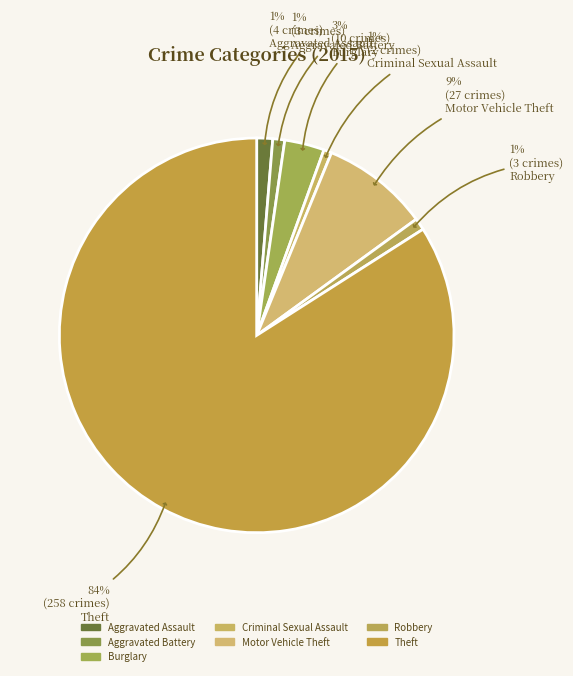

Does any single category account for the majority?

Yes